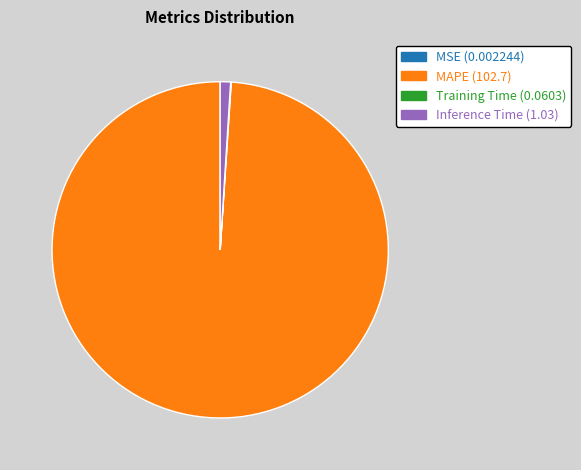

What is the majority slice?

MAPE (102.7)